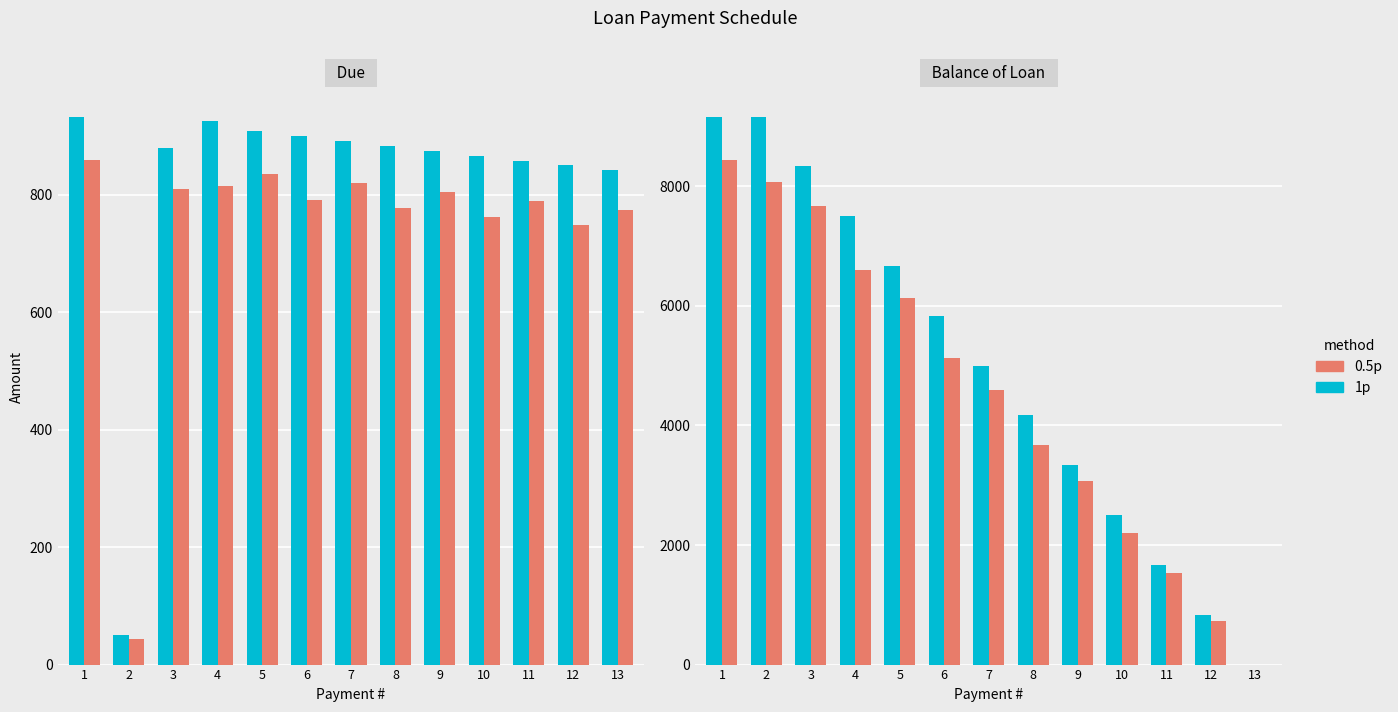

How many groups of bars are there?

13